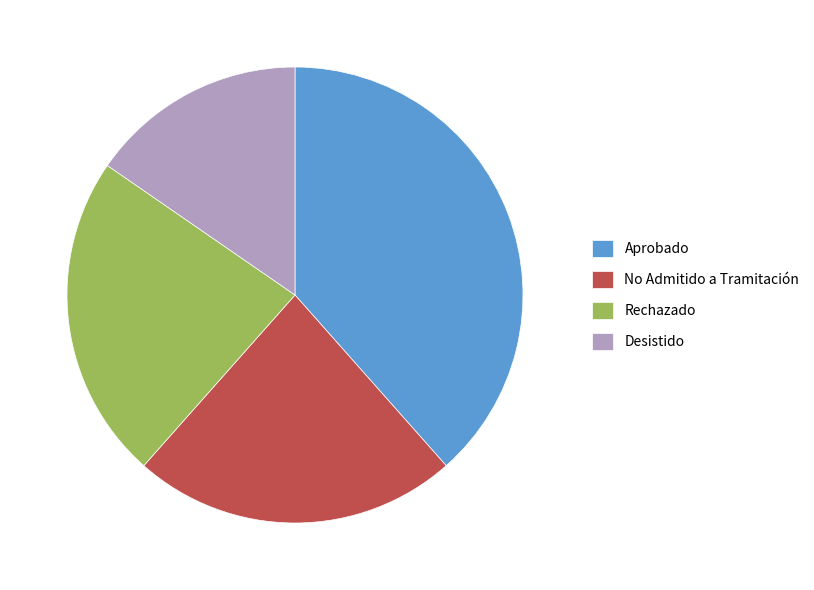

Does Aprobado represent more than half of the total?

No